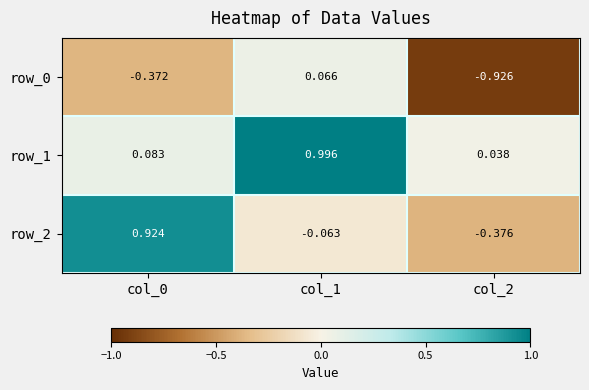

Is the value of row_1 at col_2 greater than the value of row_0 at col_2?

Yes